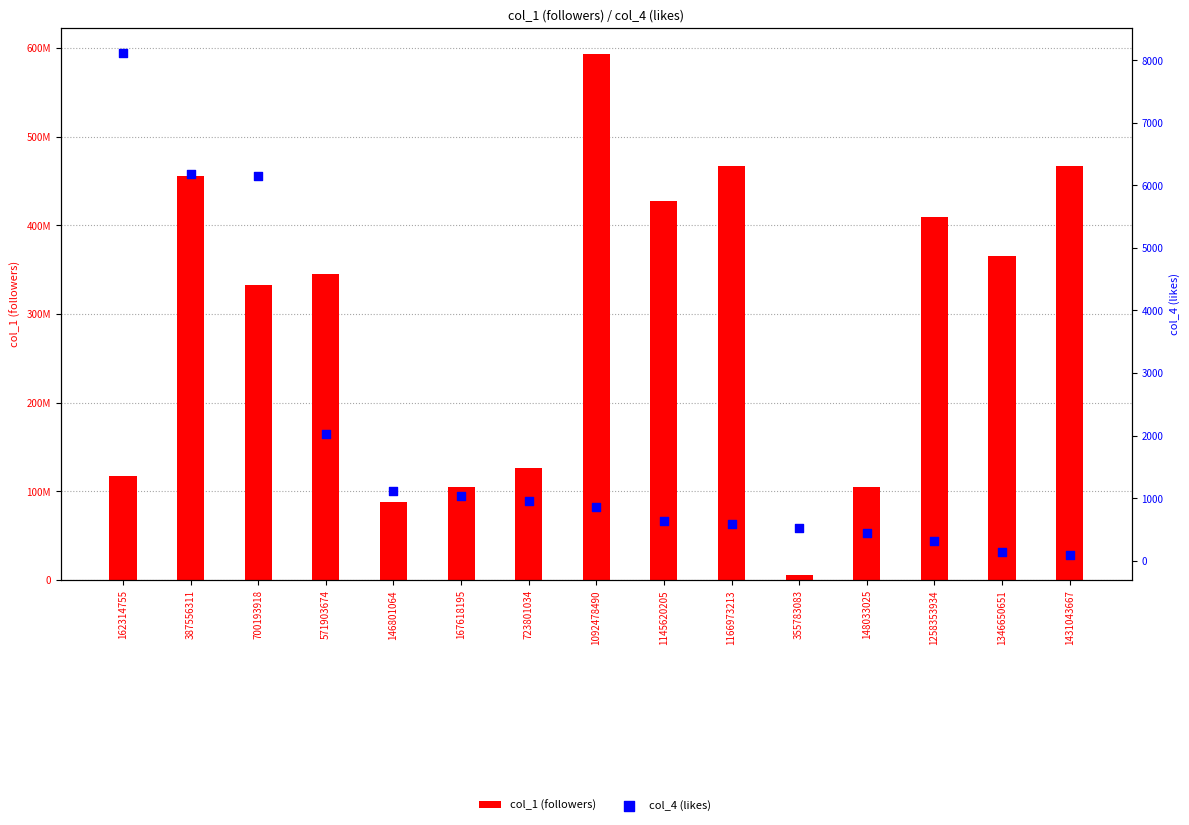

At how many categories does at least one series exceed 529675263?

1